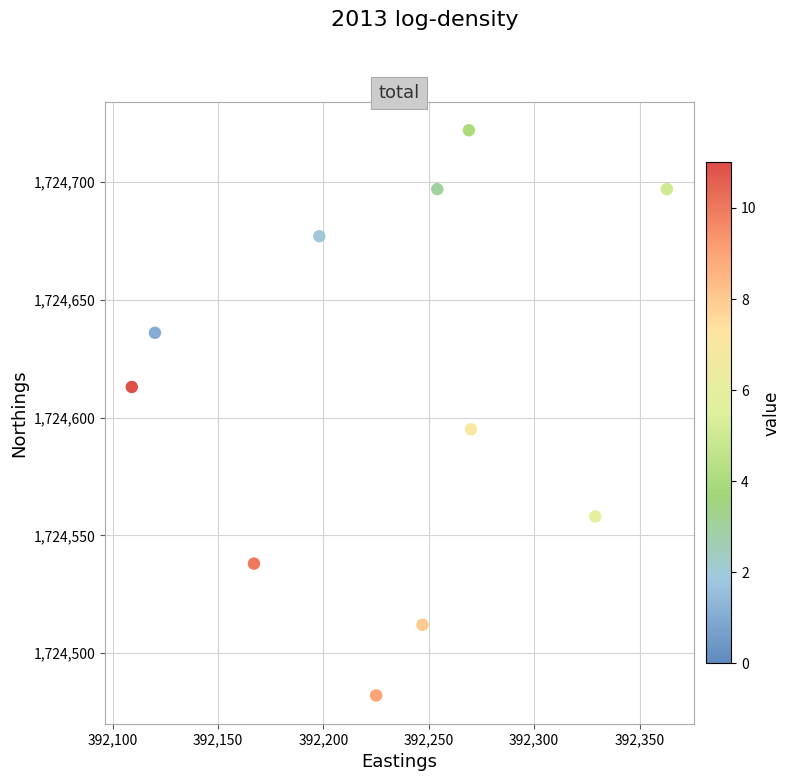

What is the average Y value?

1724612